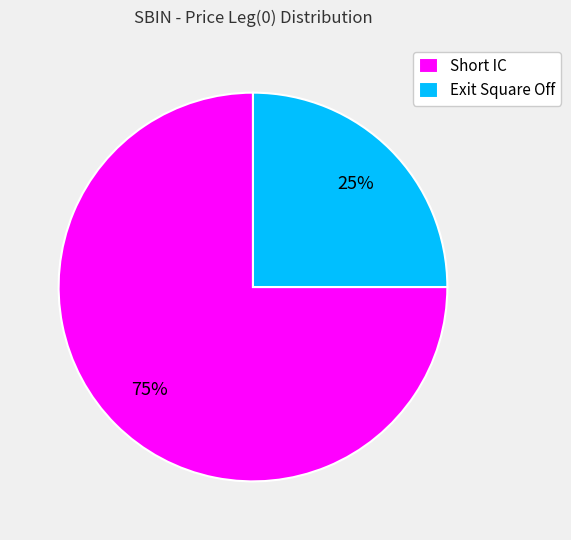

How many segments does this pie chart have?

2